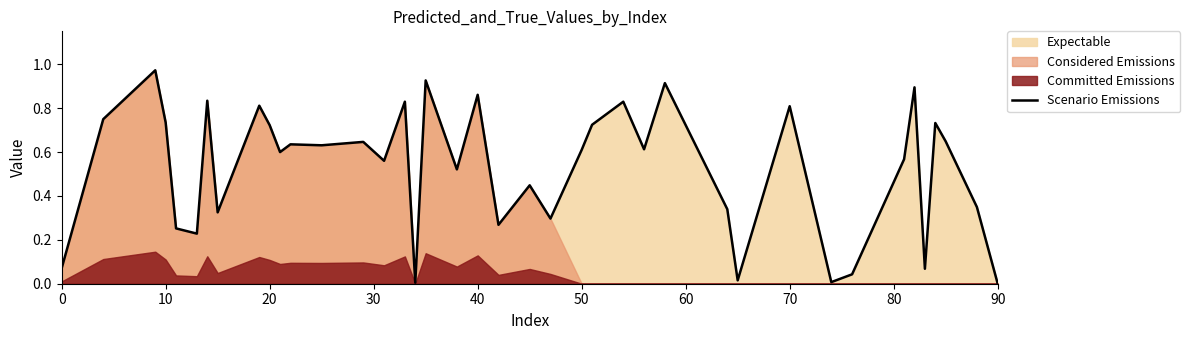

What is the difference between the maximum and minimum values?

1.0